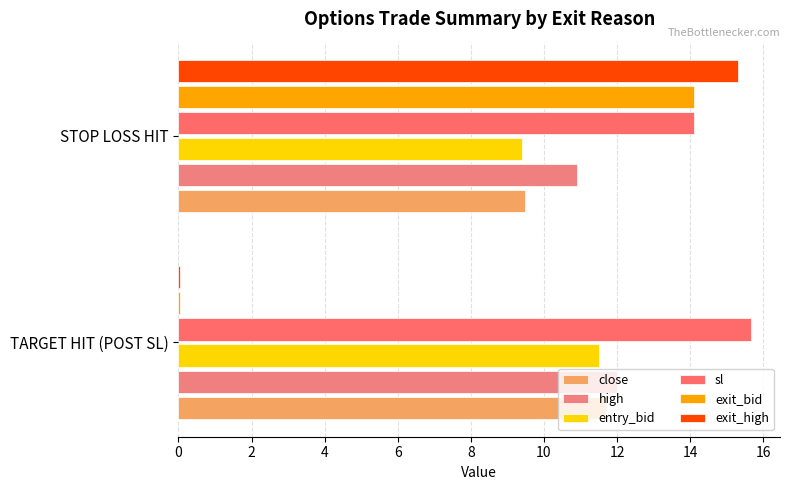

What are all the series names shown in the legend?

close, high, entry_bid, sl, exit_bid, exit_high